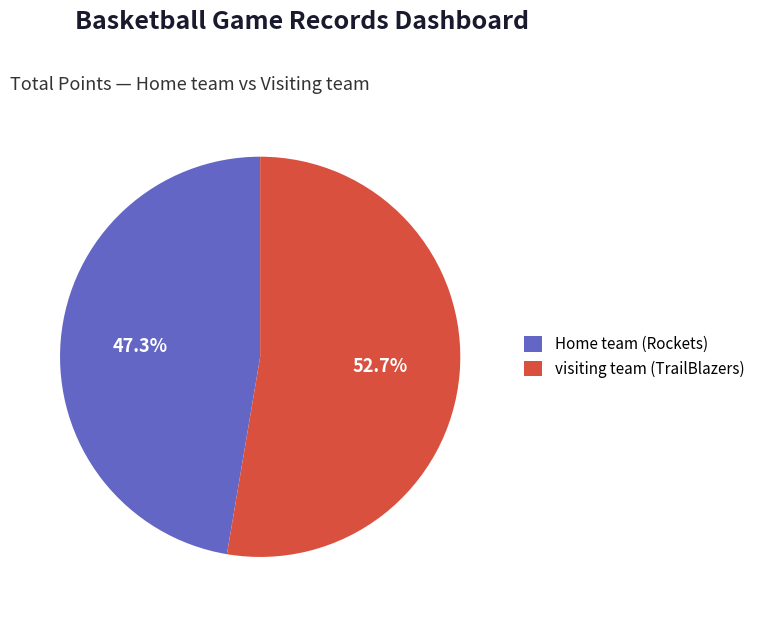

Does visiting team represent more than half of the total?

Yes